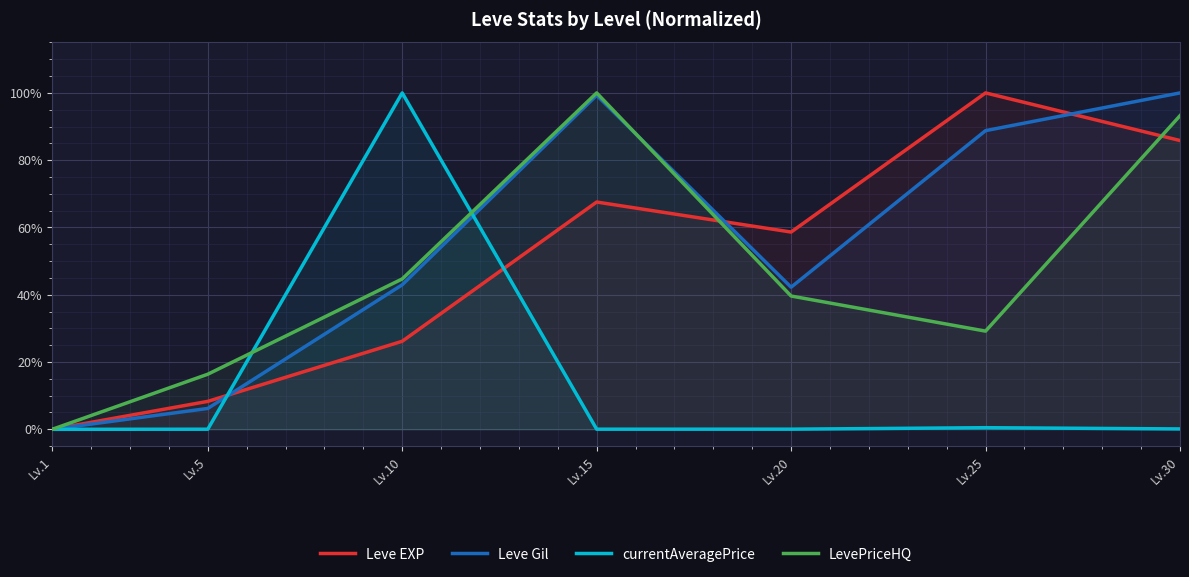

How many data points does each series have?

7